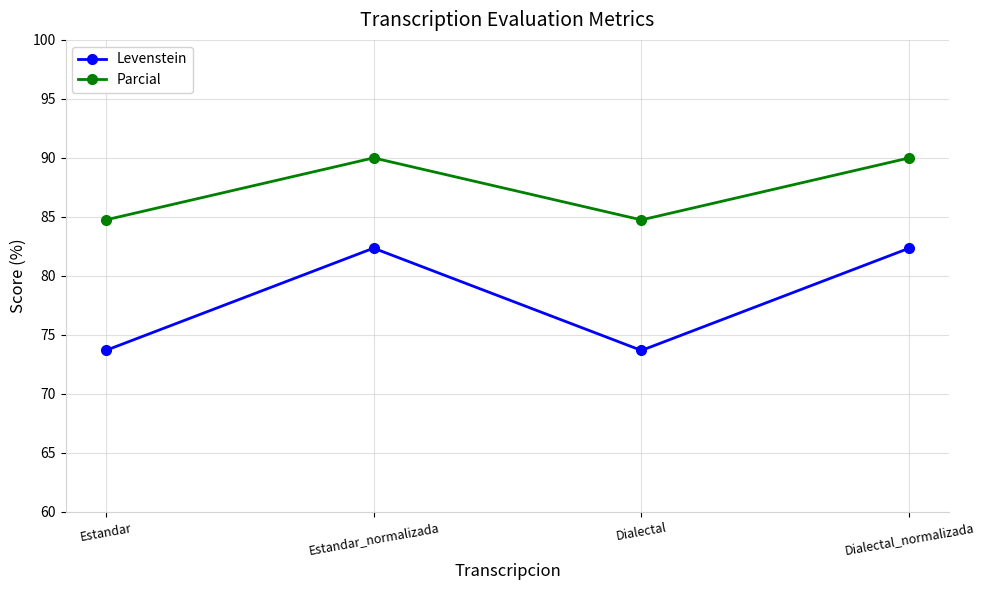

Is it true that Levenstein equals 126.6 at Estandar_normalizada?

False